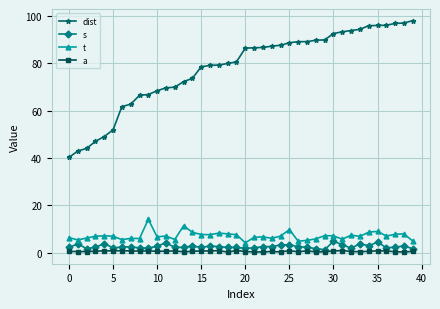

What is the sum of all s values?

107.3